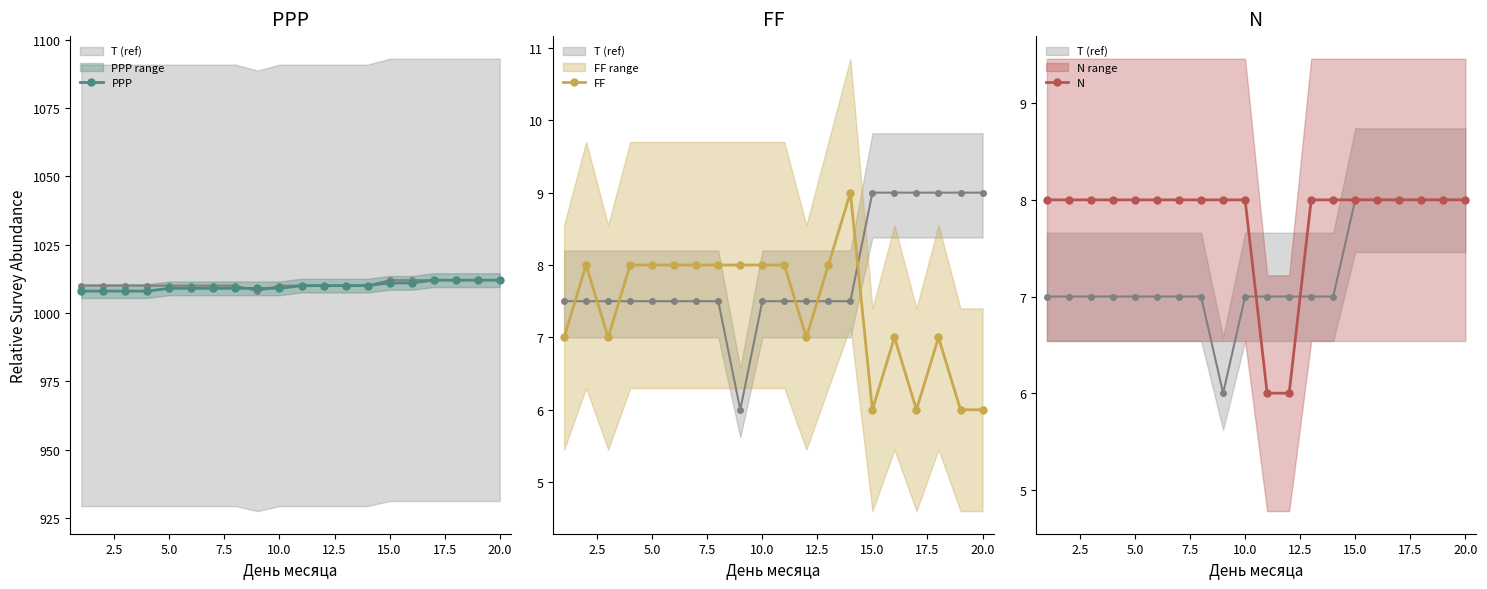

What is the highest value of the PPP series?

1012